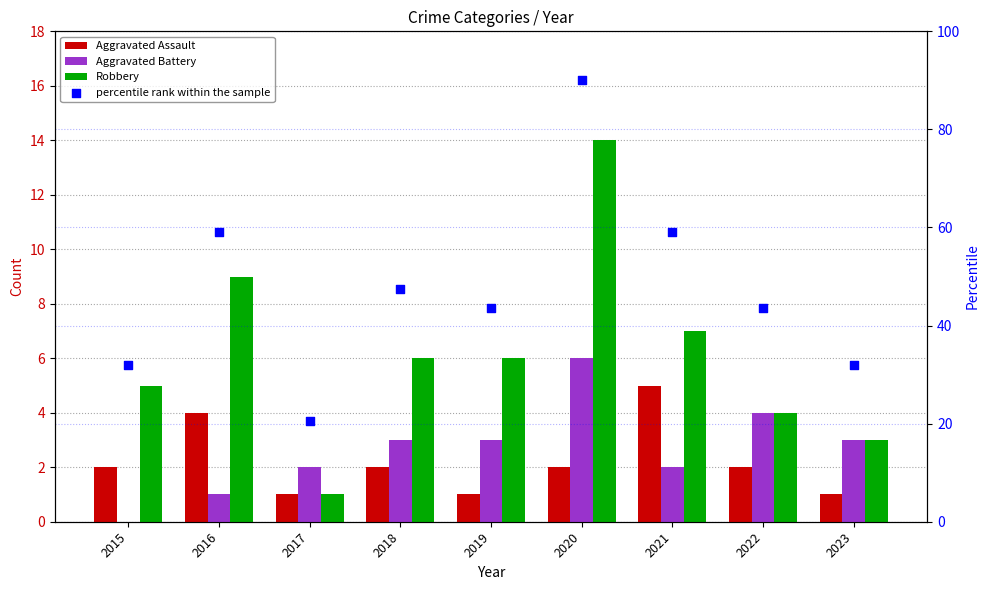

Which series contains the lowest Y value?

Aggravated Battery